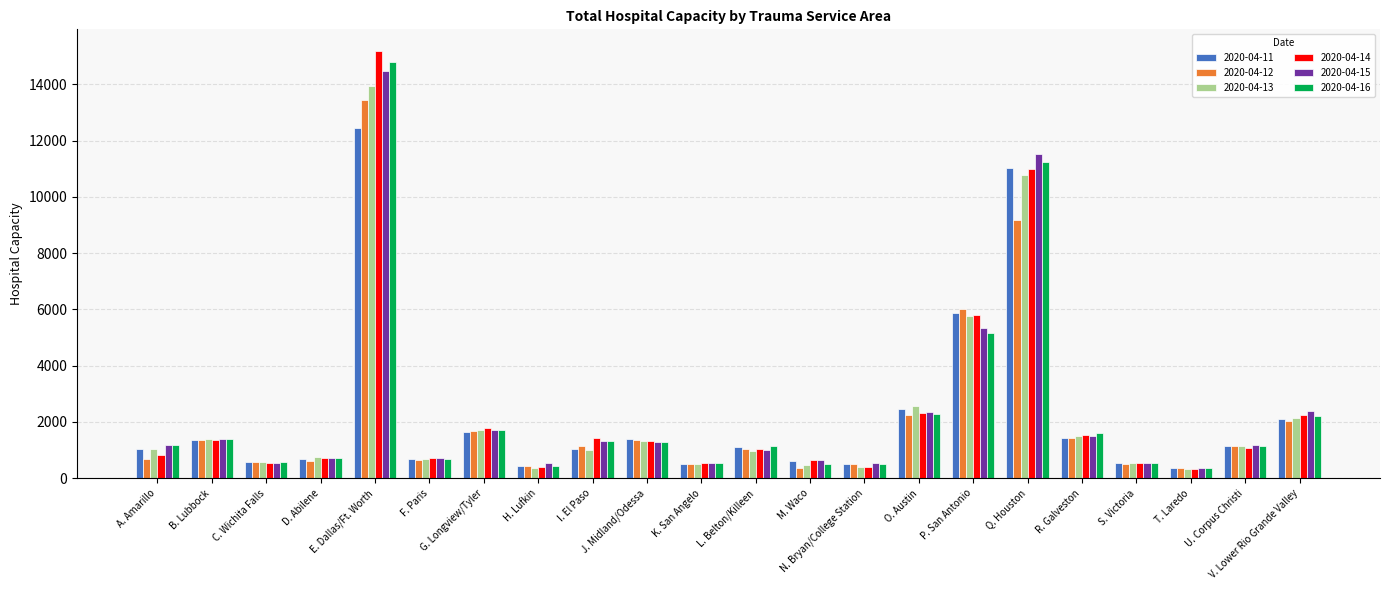

What is the minimum value shown in the chart?

327